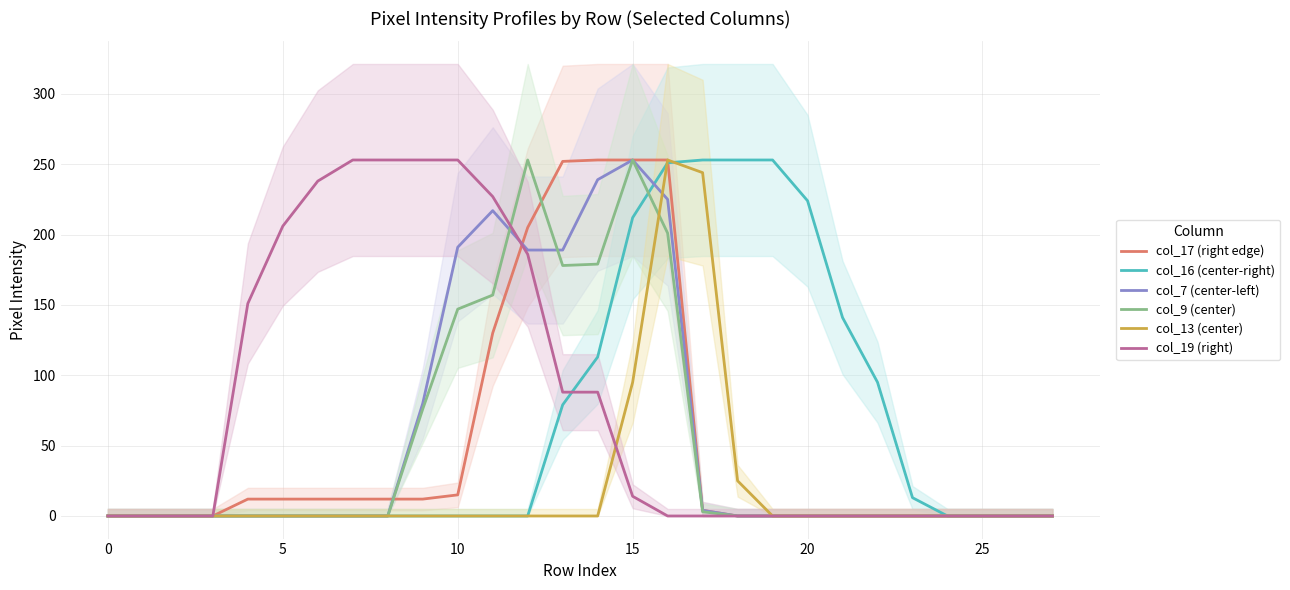

How many times do col_13 (center) and col_7 (center-left) cross each other?

1